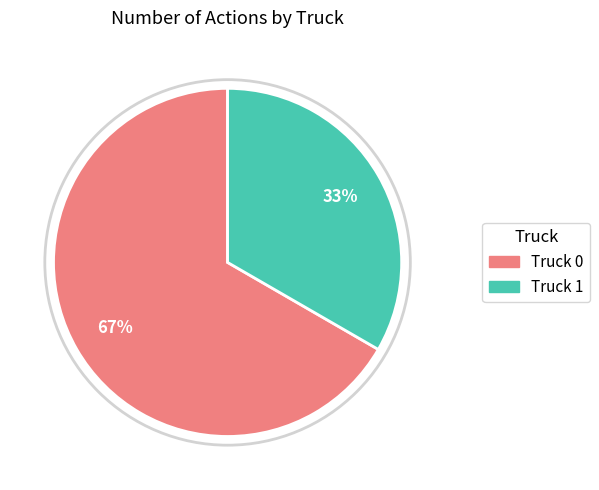

To the nearest percent, what percentage of the pie is Truck 1?

33%